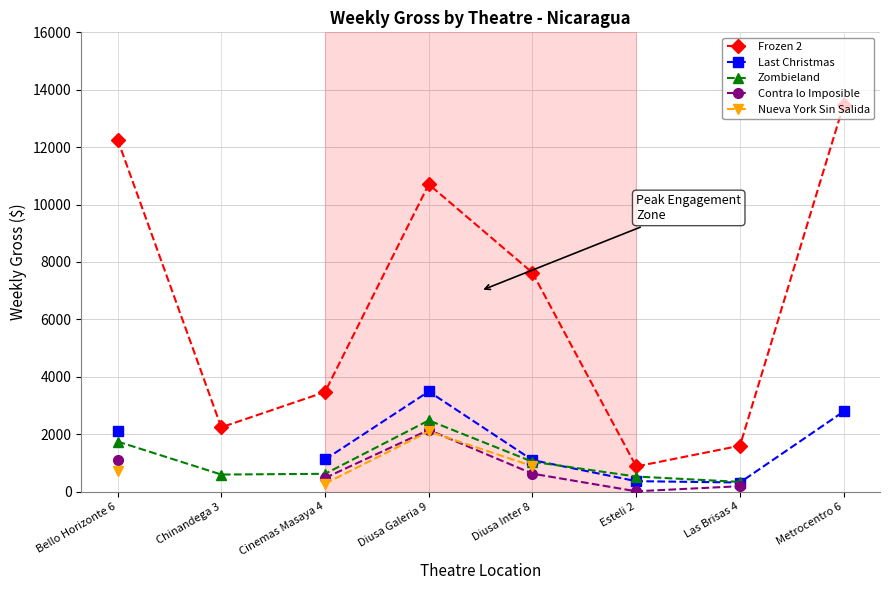

Which series has the widest spread of values?

Frozen 2